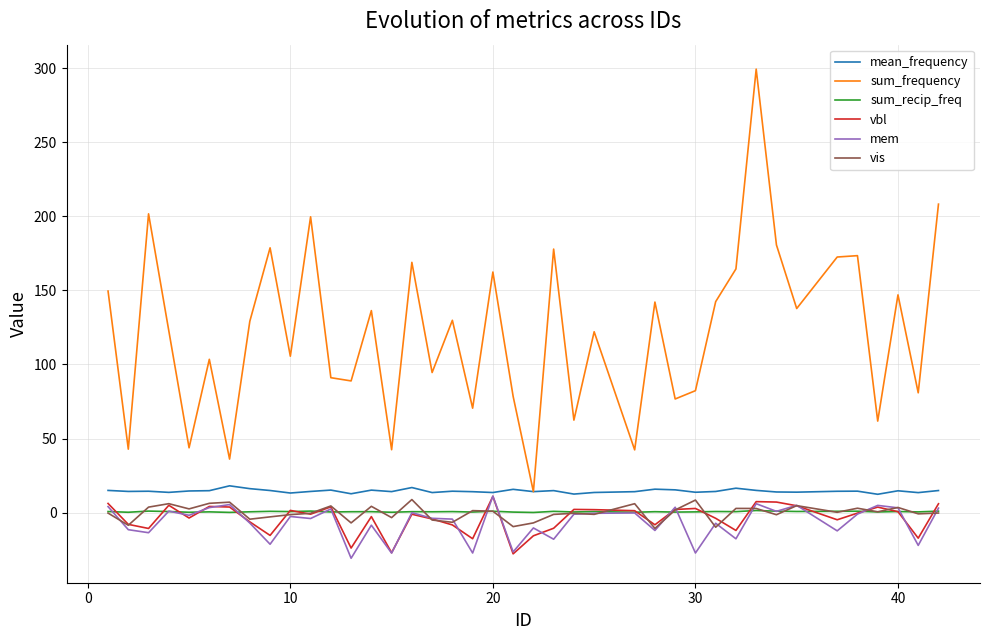

Which series has the largest total across all categories?

sum_frequency